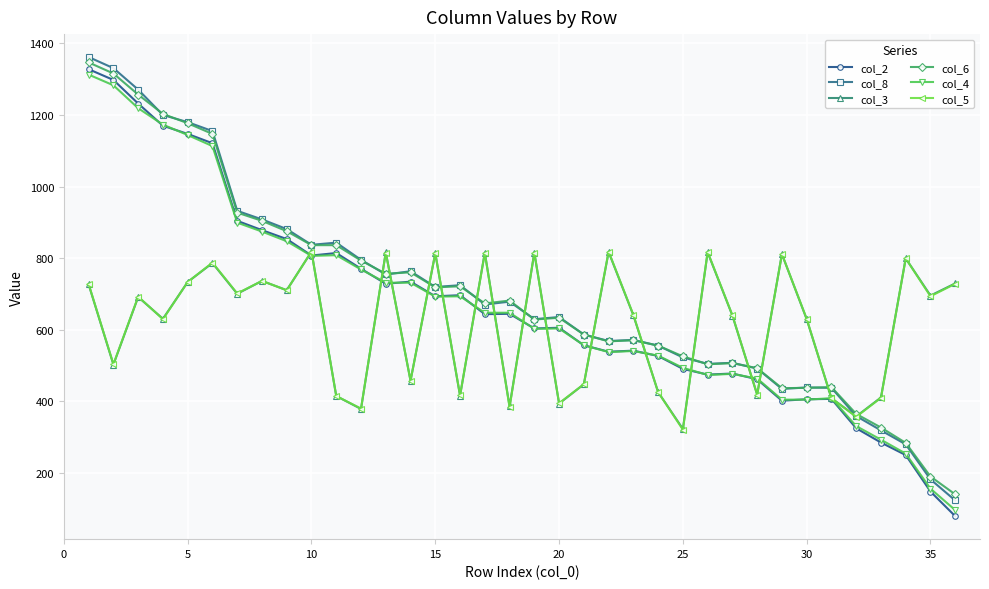

What are all the series names shown in the legend?

col_2, col_8, col_3, col_6, col_4, col_5